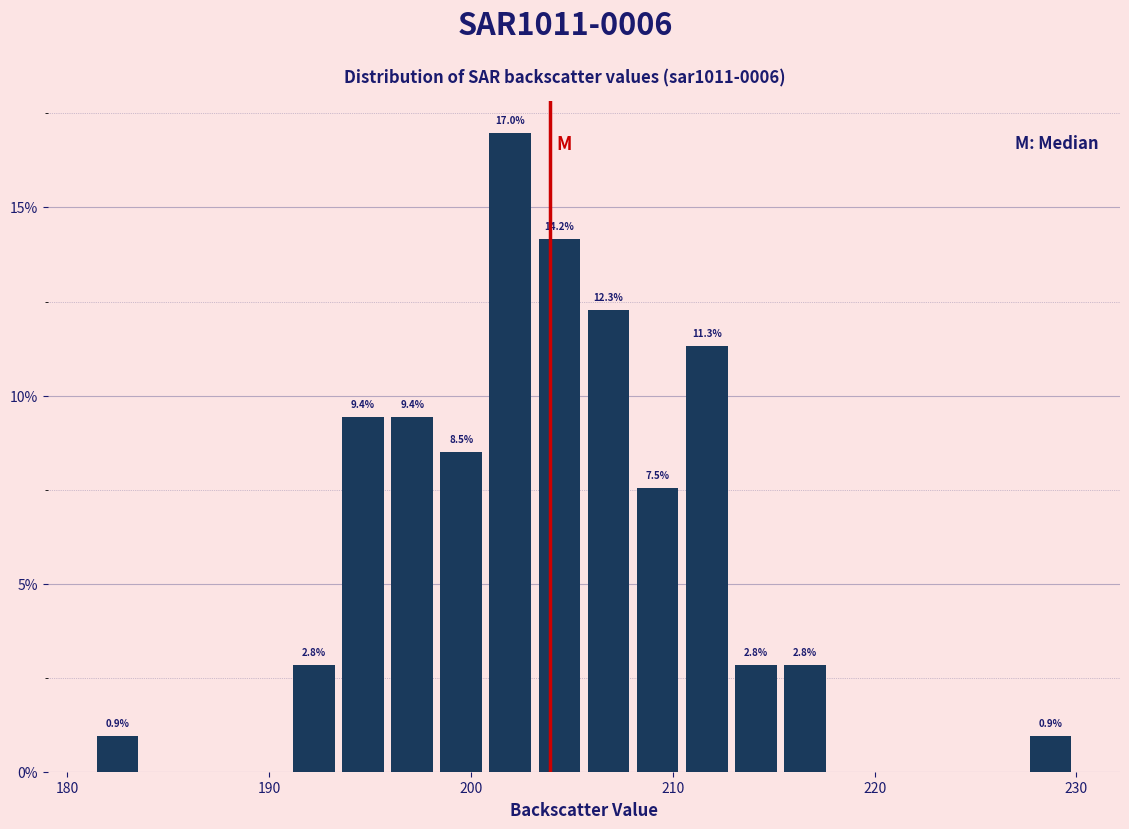

Read against the x-axis, roughly where is the centre of the tallest bar?

202